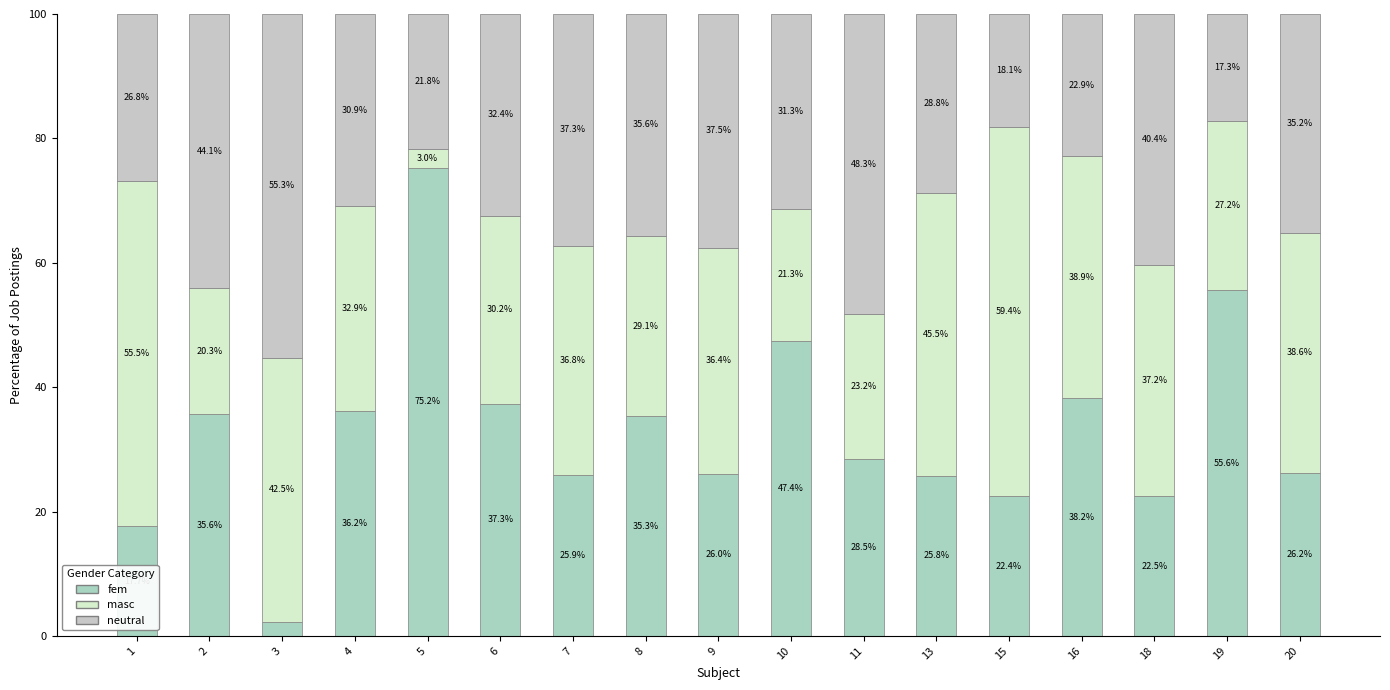

What is the average value of the masc series?

34.0